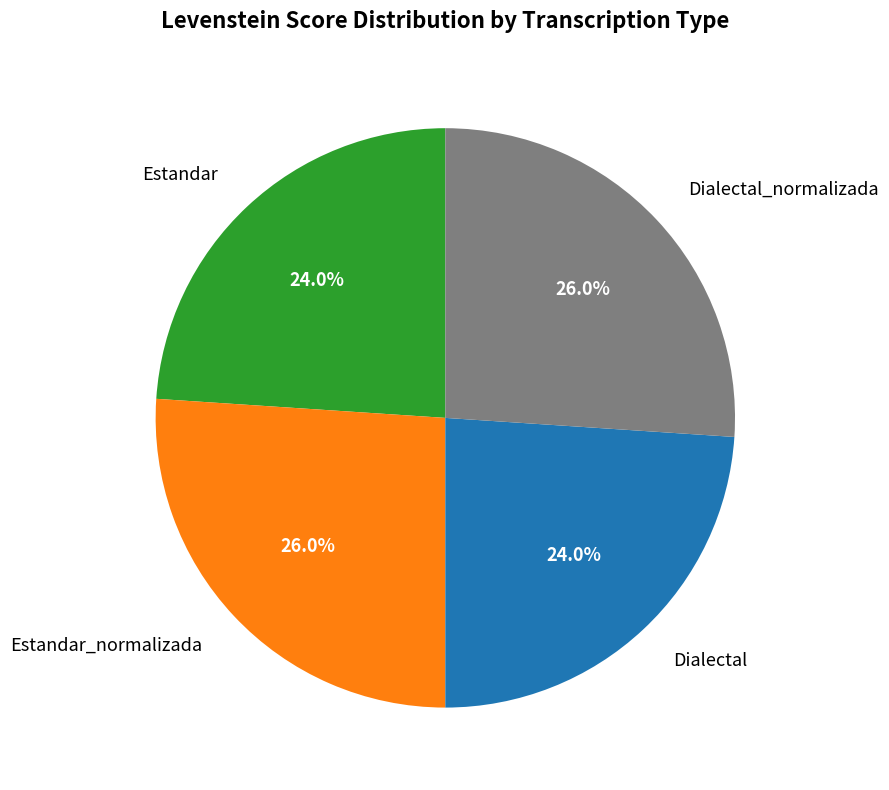

To the nearest percent, what percentage of the pie is Dialectal_normalizada?

26%